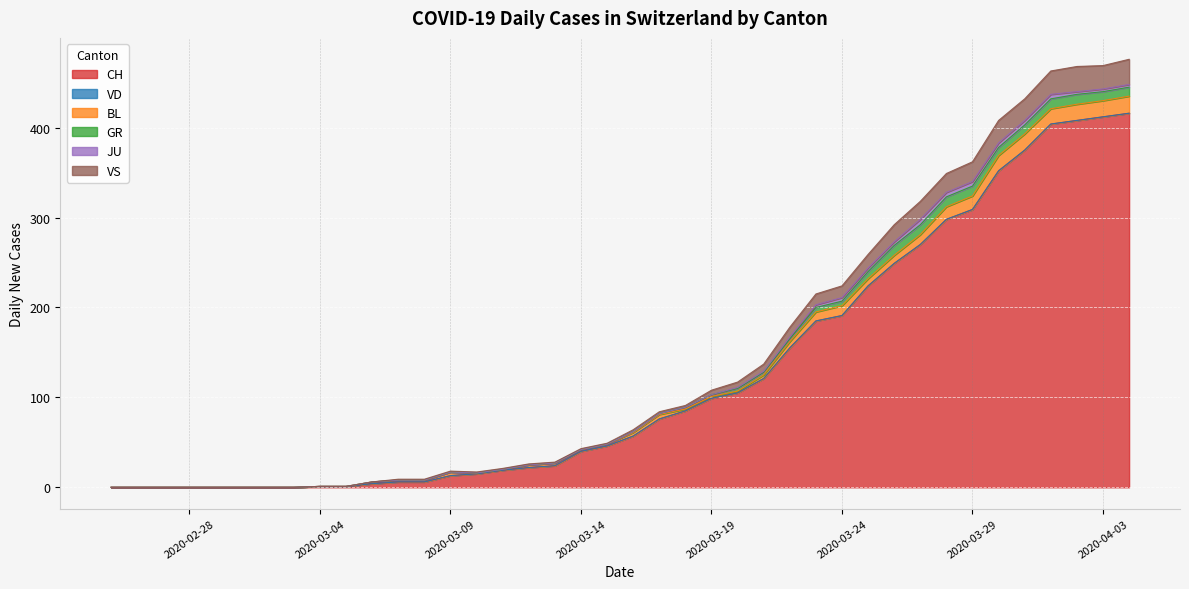

Which series has the largest range (max minus min)?

CH